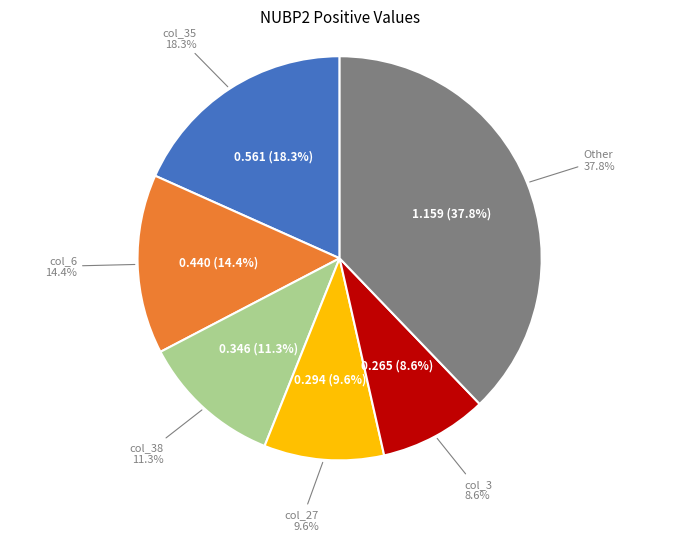

Is the sum of col_35 and col_41 greater than half?

No